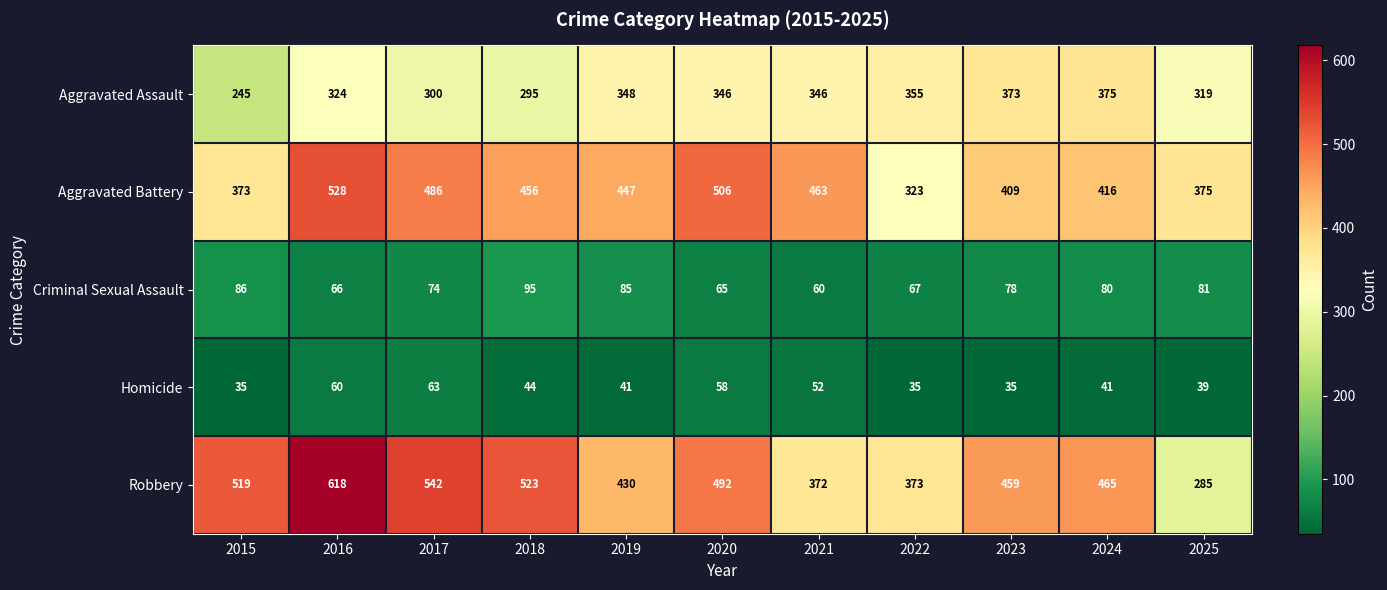

Which label corresponds to the largest value in the chart?

2016